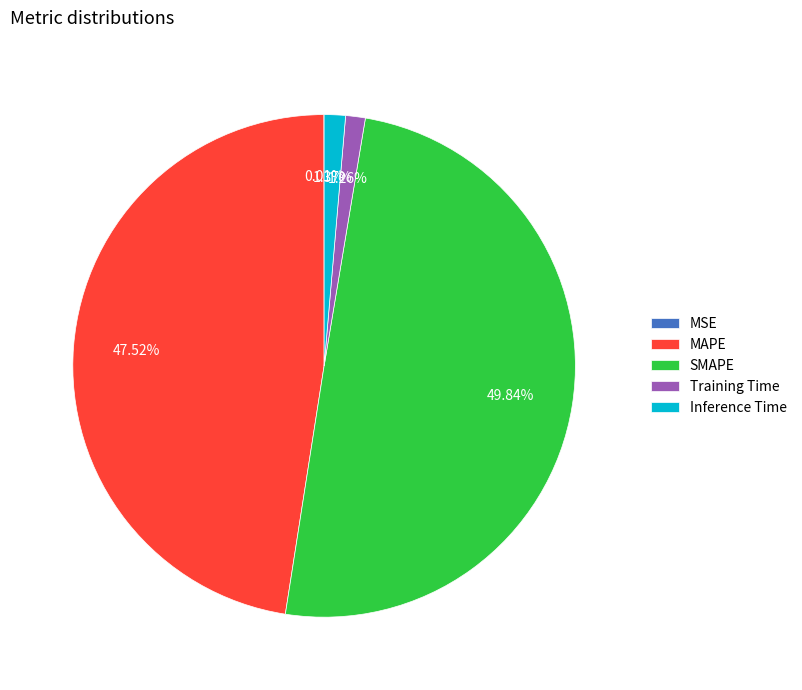

Combined, what portion of the pie is Inference Time and SMAPE?

51.2%